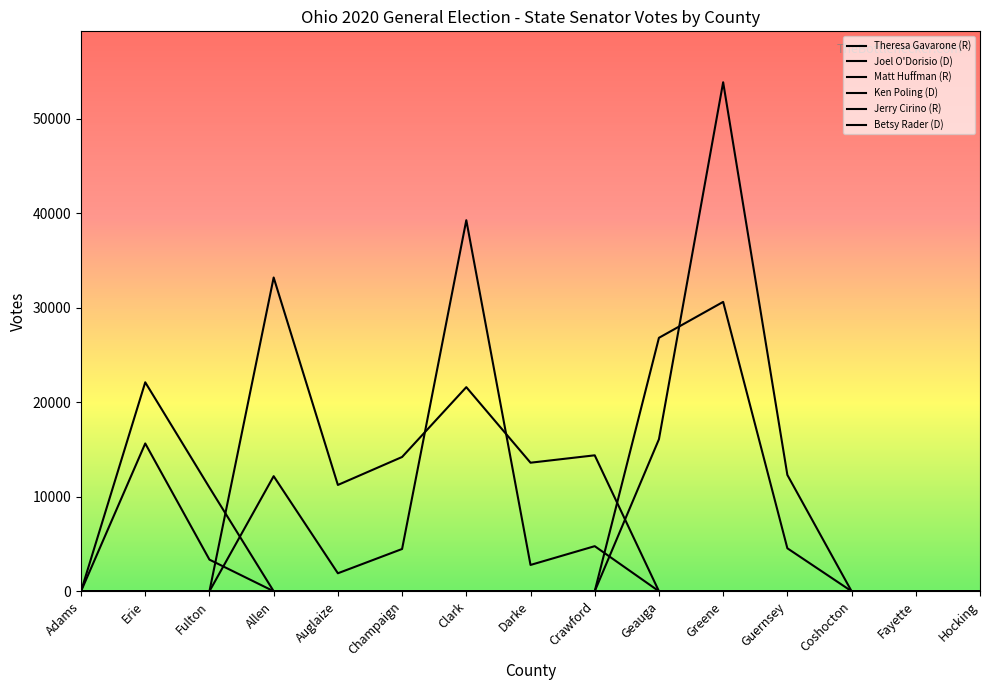

What is the sum of the Joel O'Dorisio (D) values at Adams and Fulton?

3346